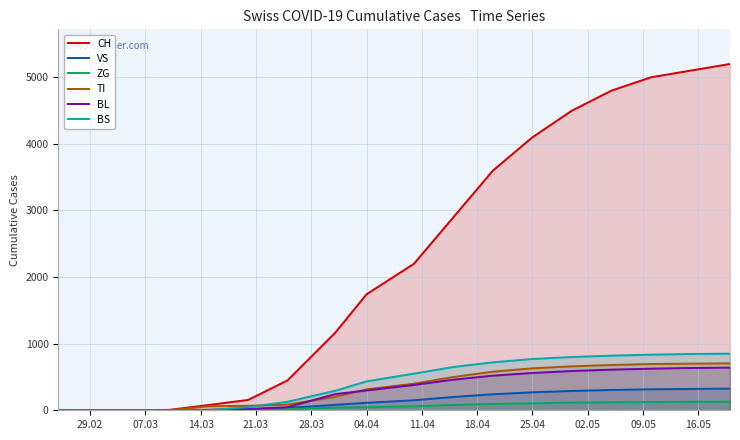

What is the difference between the maximum and second lowest values in the BL series?

640